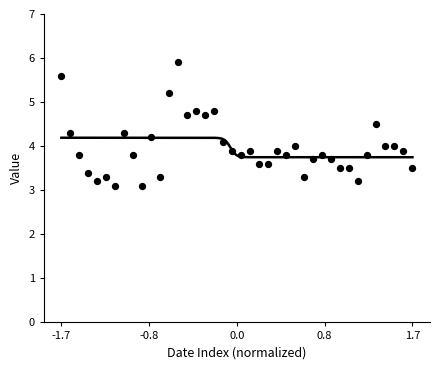

What is the range of X values (max minus min)?

3.4